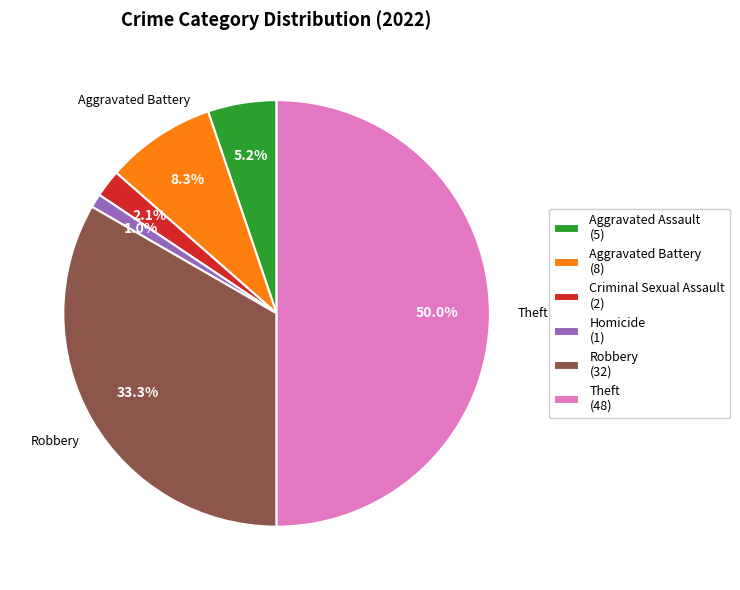

Is Homicide (1) the majority of the pie?

No